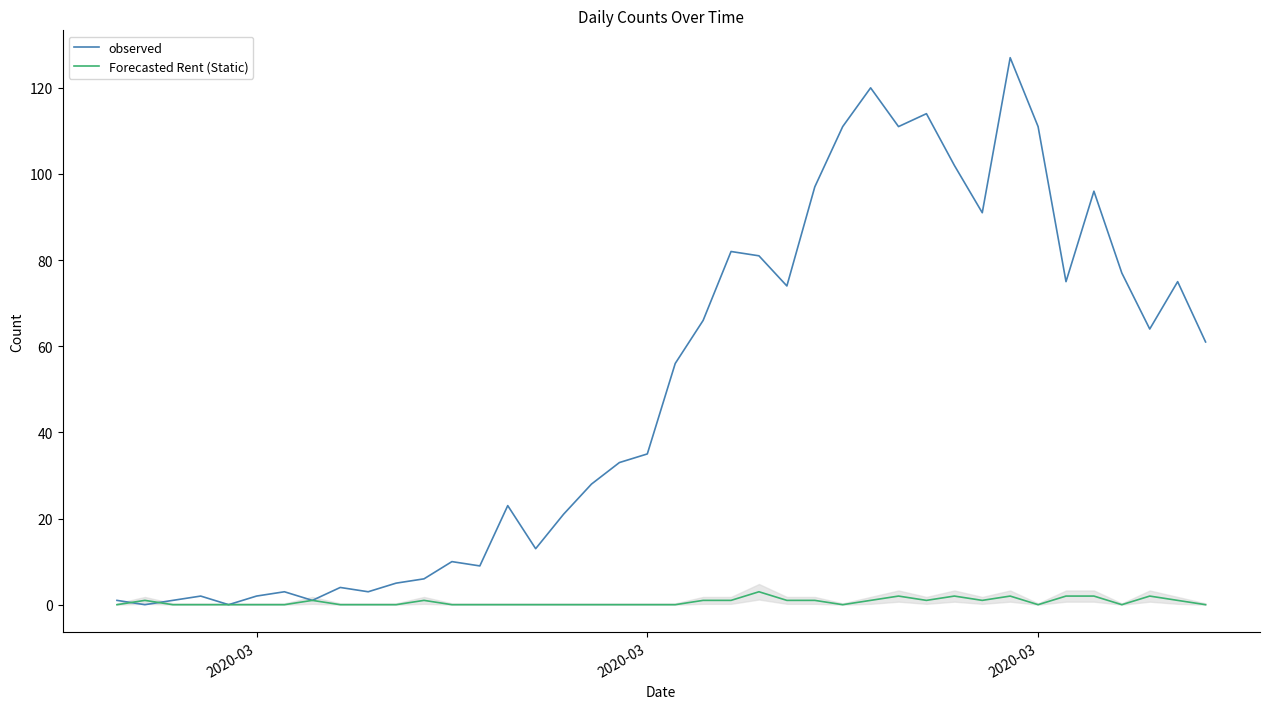

In observed, how many points are lower than both neighbors (excluding endpoints)?

11